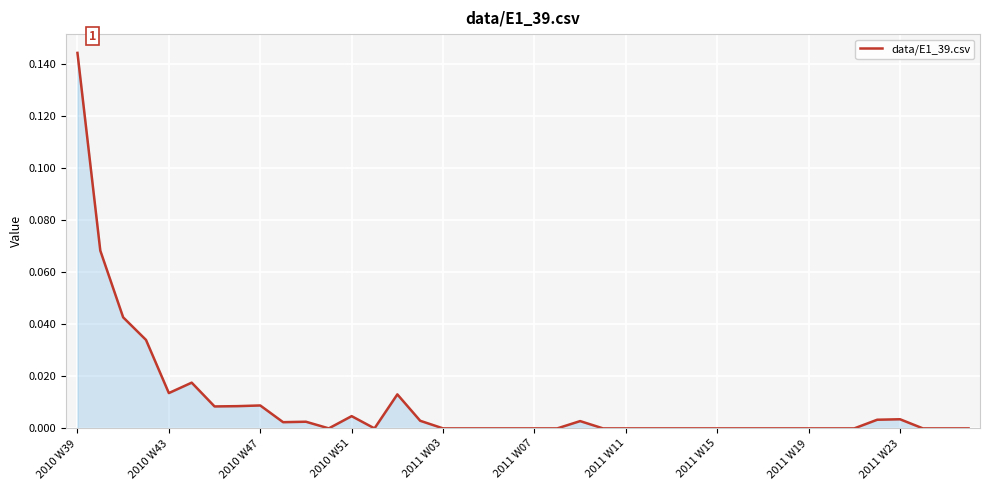

At which category does the chart reach its peak across all series?

2010 W39